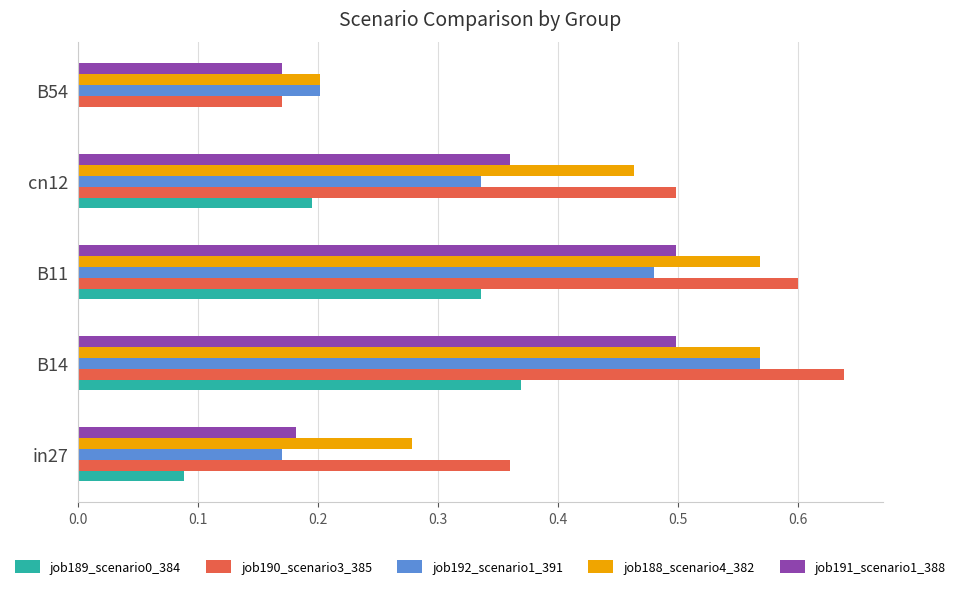

At which category is the sum across all series the highest?

B14